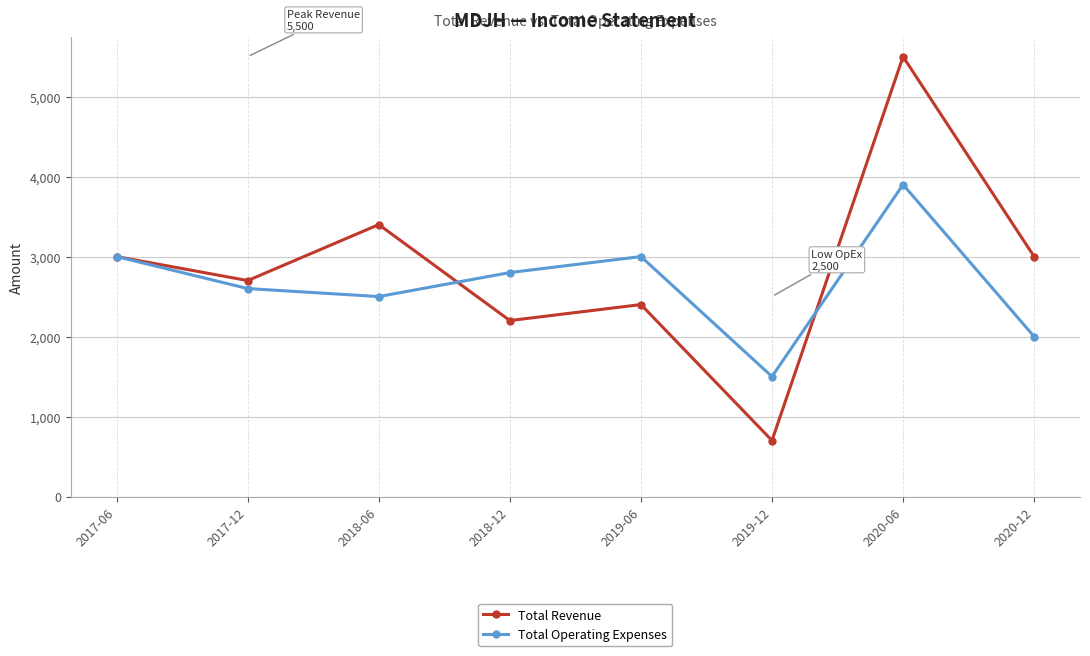

The value of Total Revenue at 2020-06 is 8632. True or false?

False